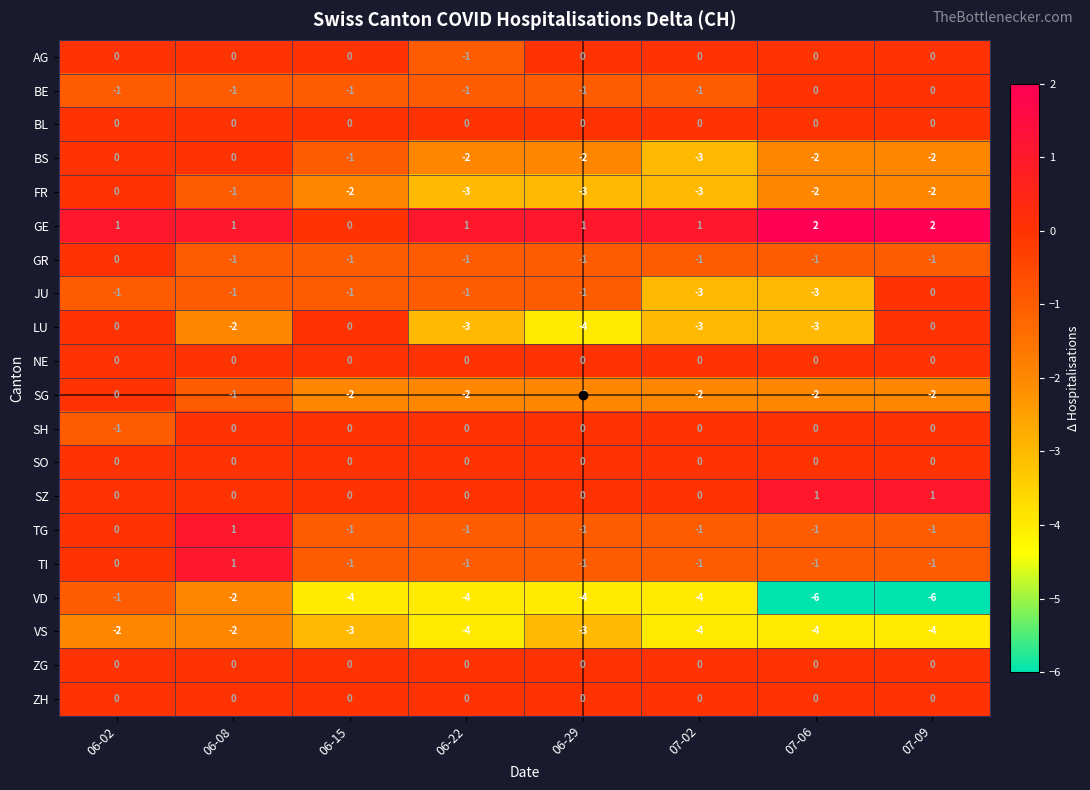

At which category is the sum across all series the highest?

06-02